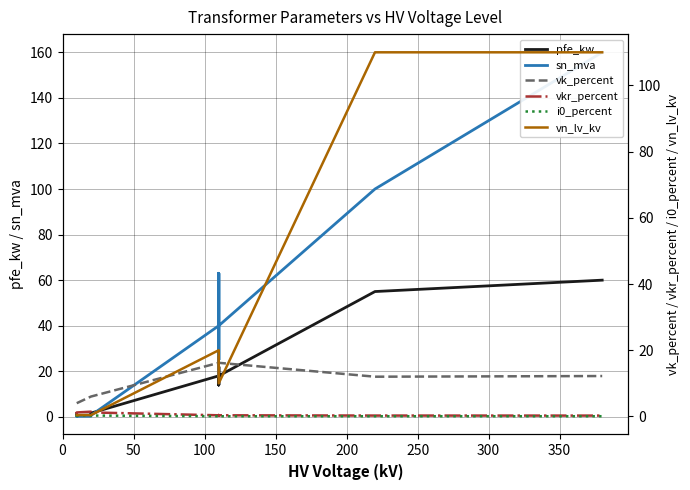

Is the value of vkr_percent at 10 greater than the value of sn_mva at 50?

No